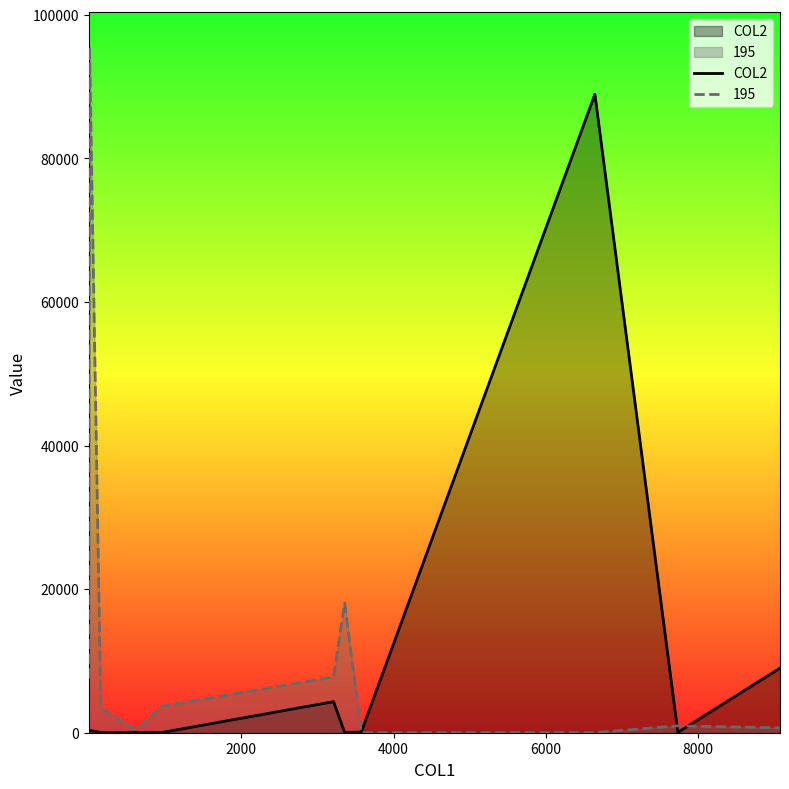

Which series has the largest range (max minus min)?

195